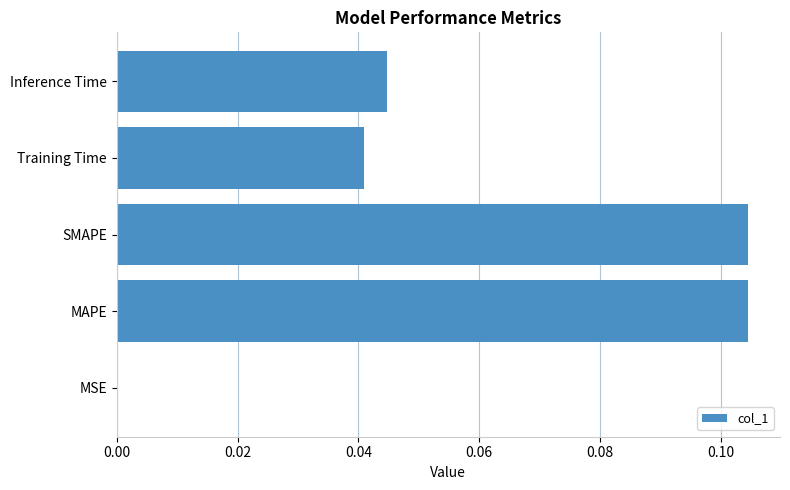

Are the bars grouped side by side (vs. stacked)?

No